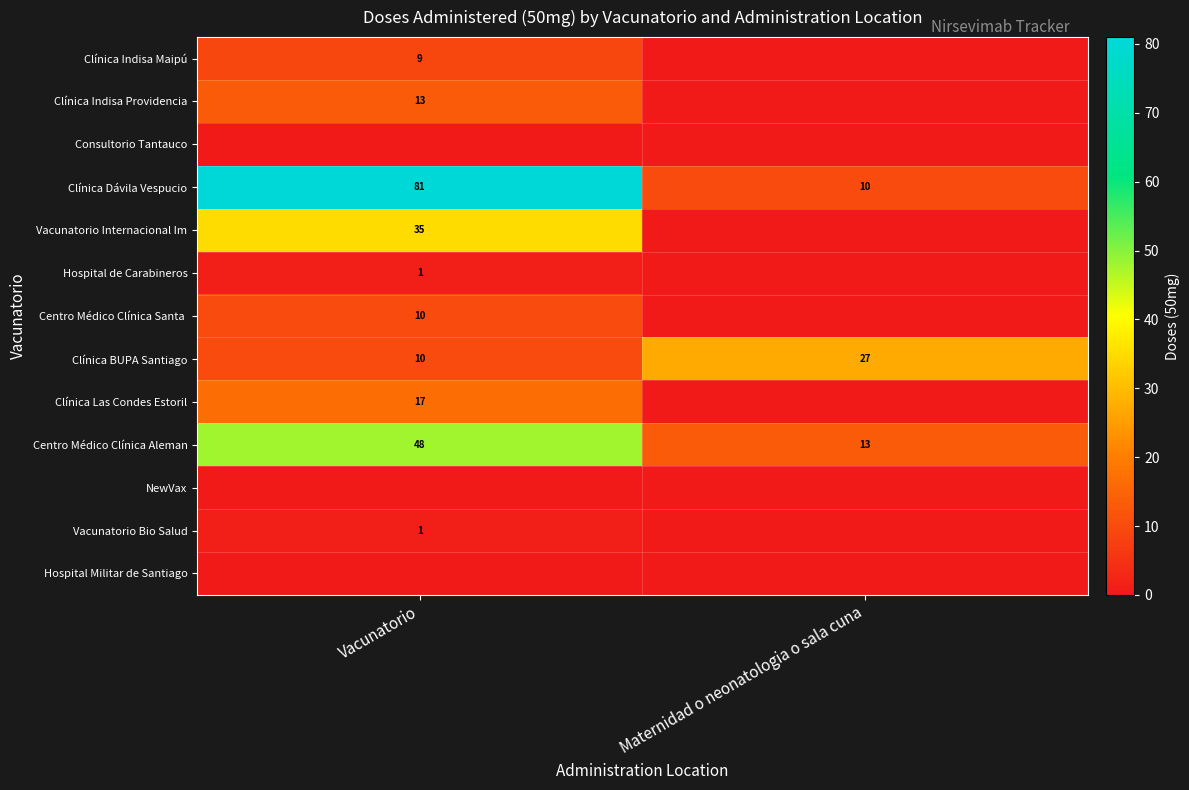

Between Vacunatorio and Maternidad o neonatologia o sala cuna, which is larger?

Vacunatorio